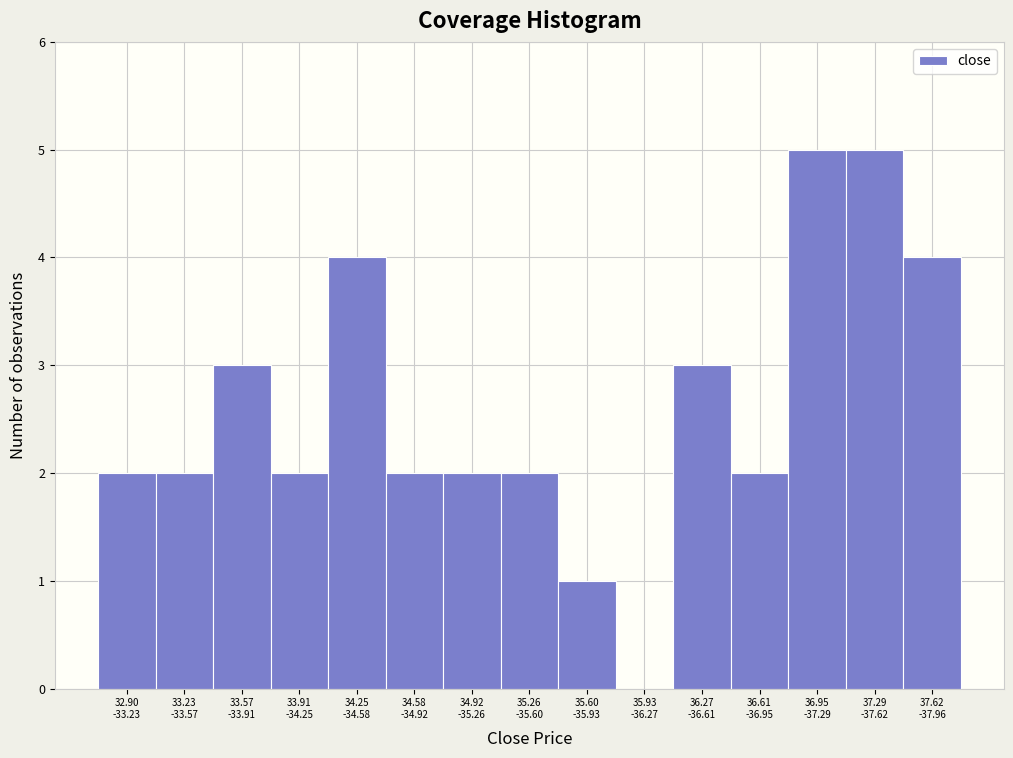

What is the maximum value shown in the chart?

5